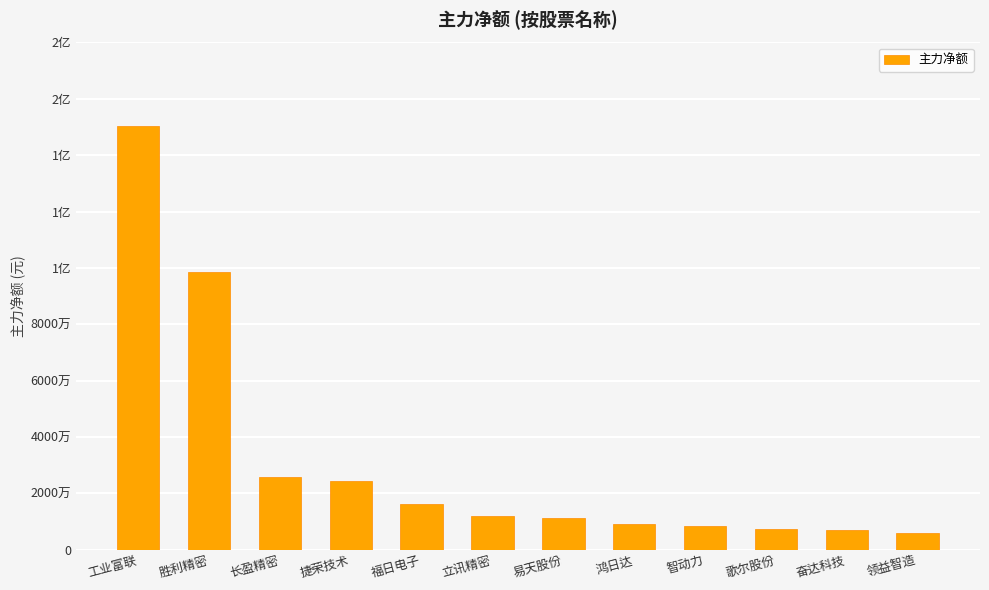

Does the chart contain any negative values?

No